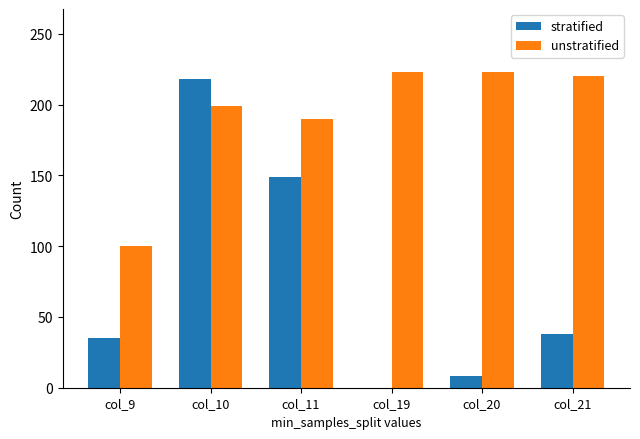

How many distinct data groups are displayed?

2